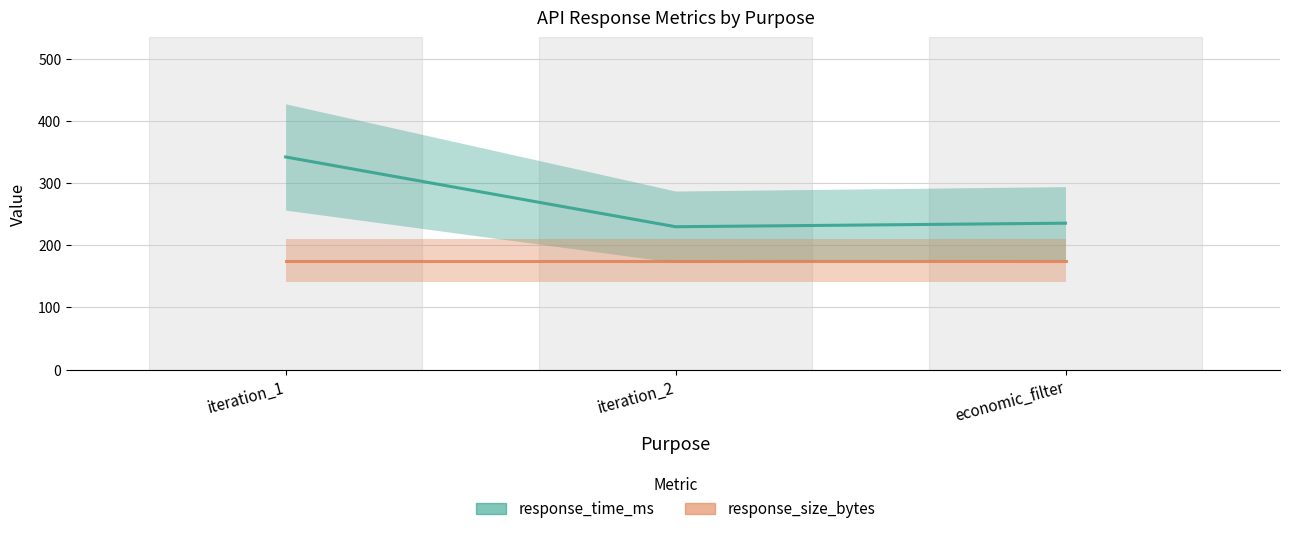

How many data points does each series have?

3